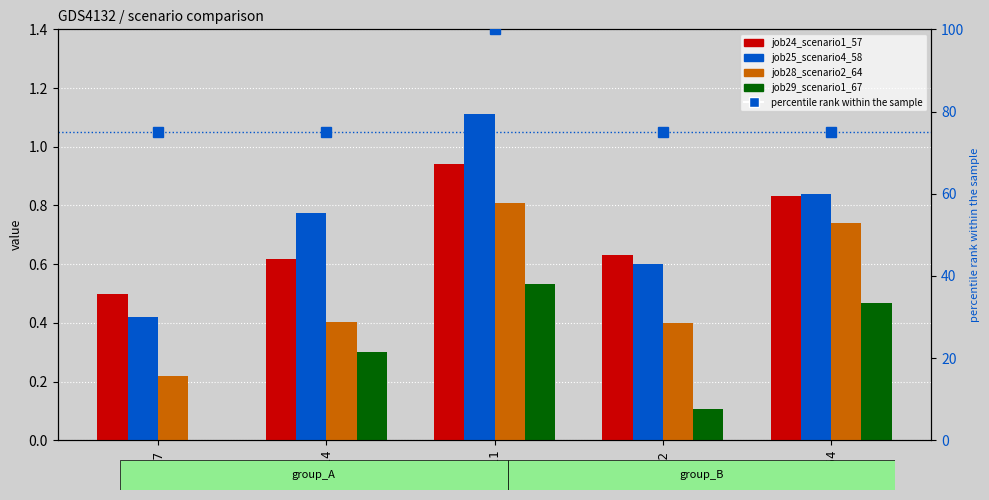

What is the difference between the job29_scenario1_67 values at in27 and B54?

0.5